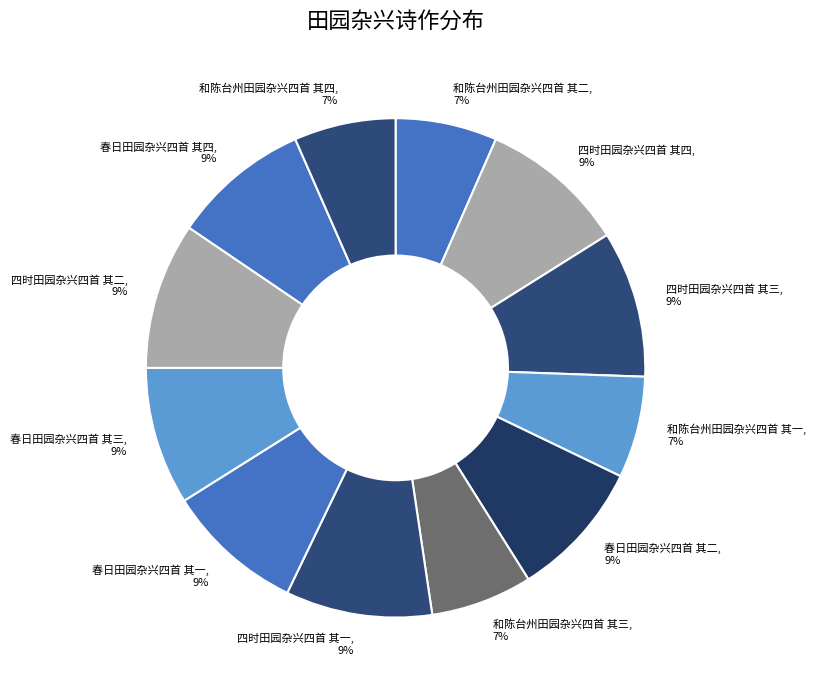

Is the sum of 四时田园杂兴四首 其一 and 和陈台州田园杂兴四首 其四 greater than half?

No